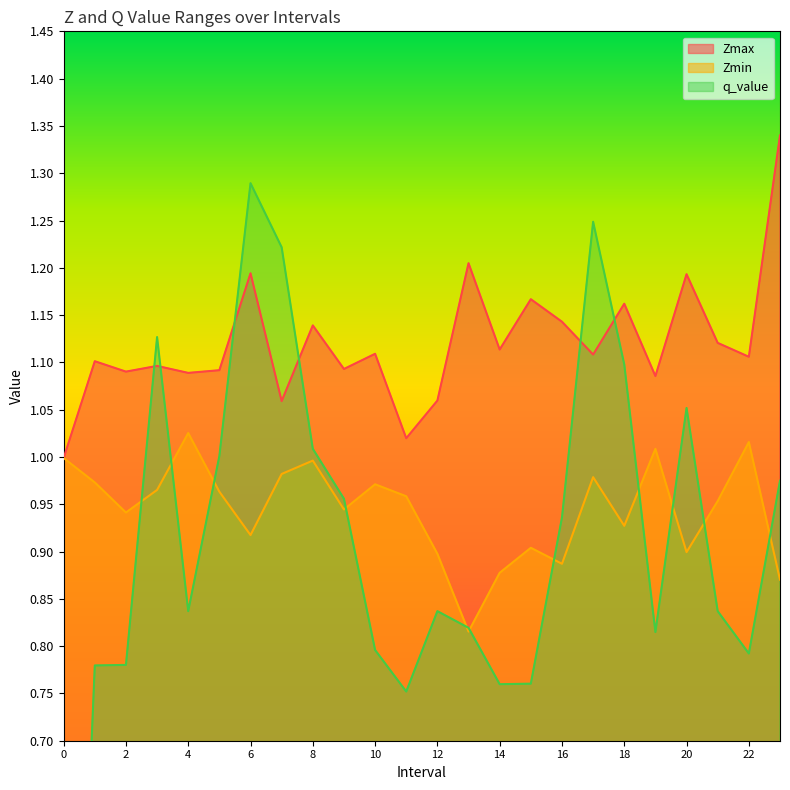

True or false: Zmax and q_value cross at least once.

True